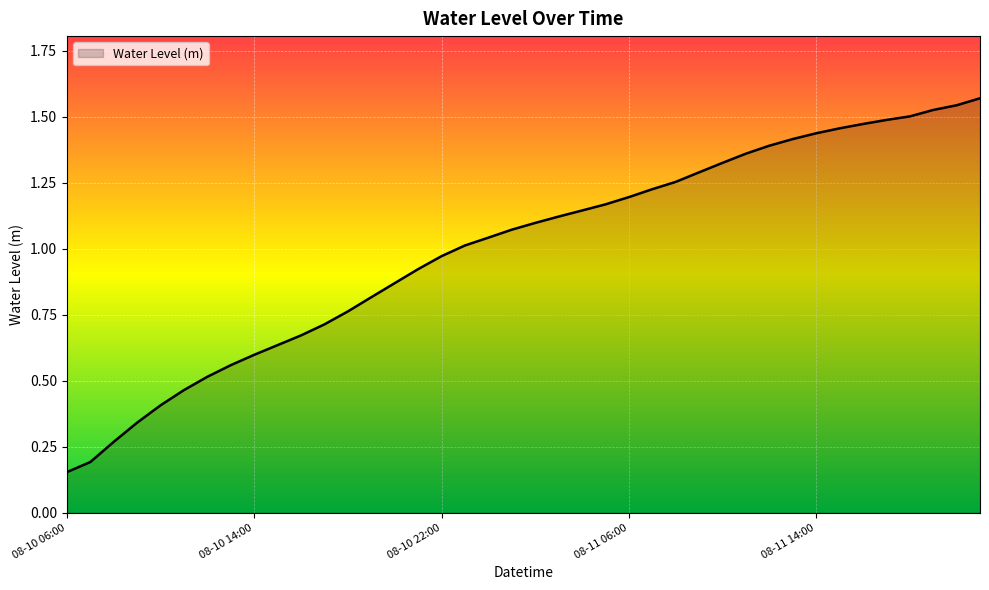

What is the maximum value shown in the chart?

1.6